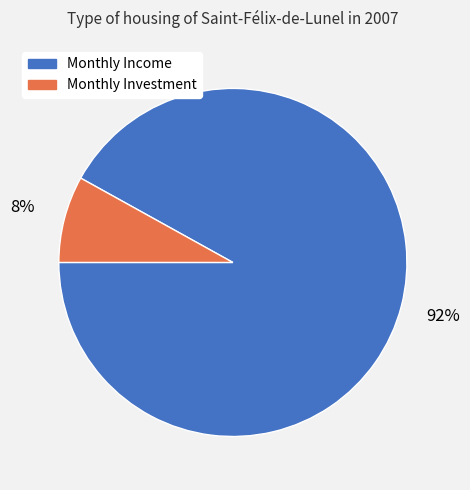

How many segments does this pie chart have?

2